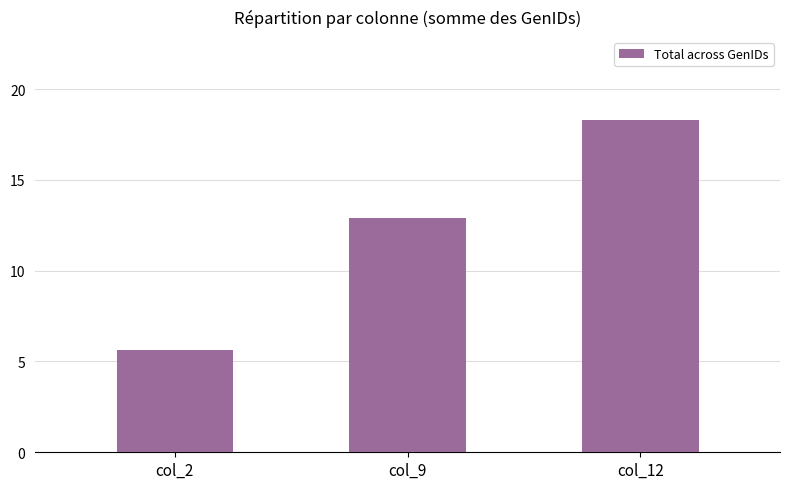

Reading right to left, what are all the values shown in this chart?

col_12=18.3	col_9=12.9	col_2=5.6